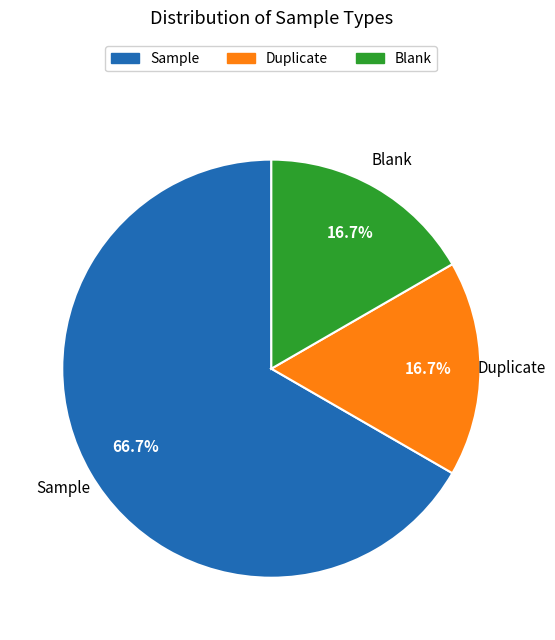

Is there a majority slice in this chart?

Yes